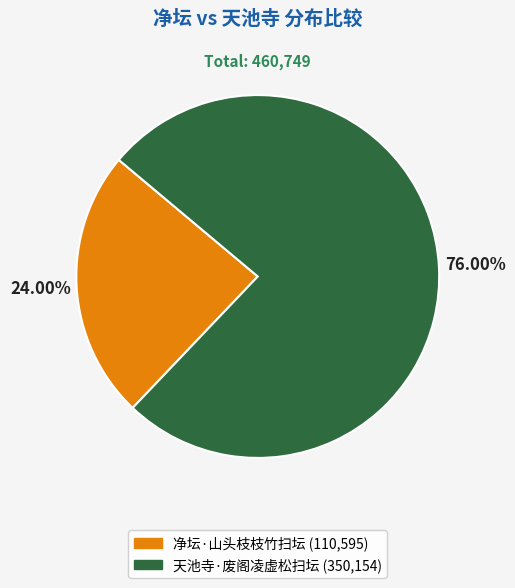

How many segments does this pie chart have?

2